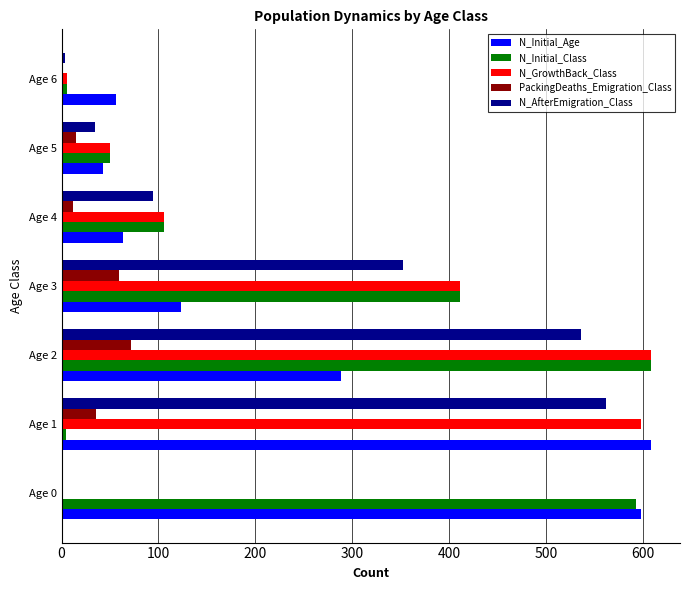

At which category is the sum across all series the highest?

Age 2